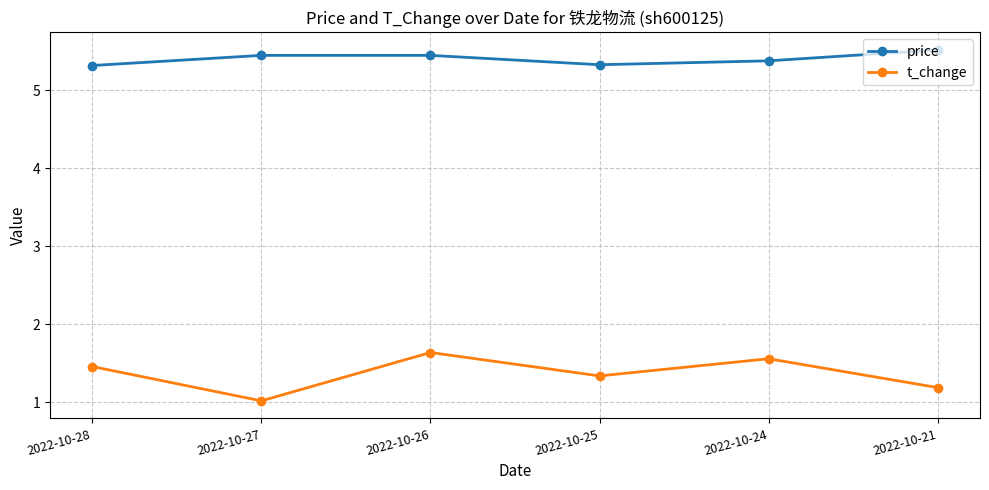

What is the sum of the price values at 2022-10-26 and 2022-10-24?

10.8